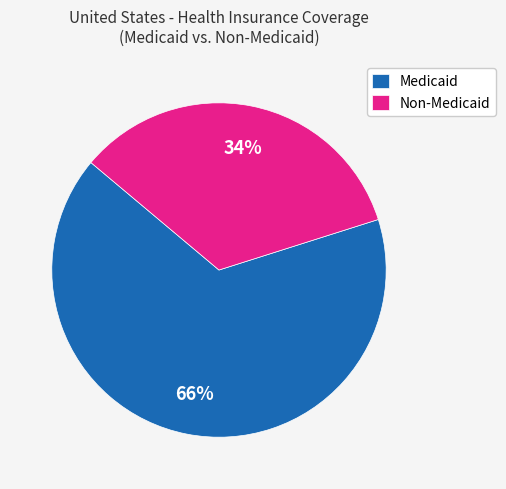

Does any single category account for the majority?

Yes